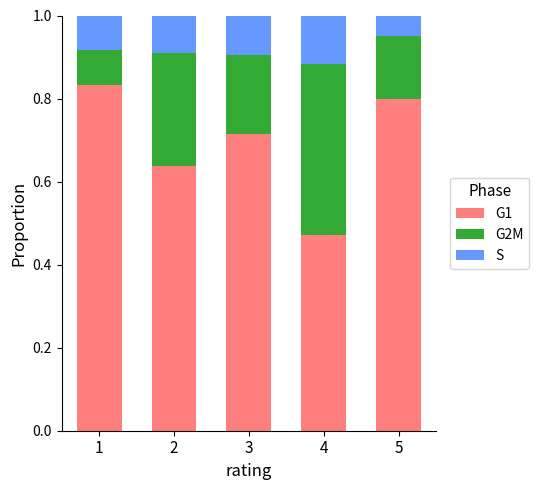

What is the total value across all series at 2?

1.0